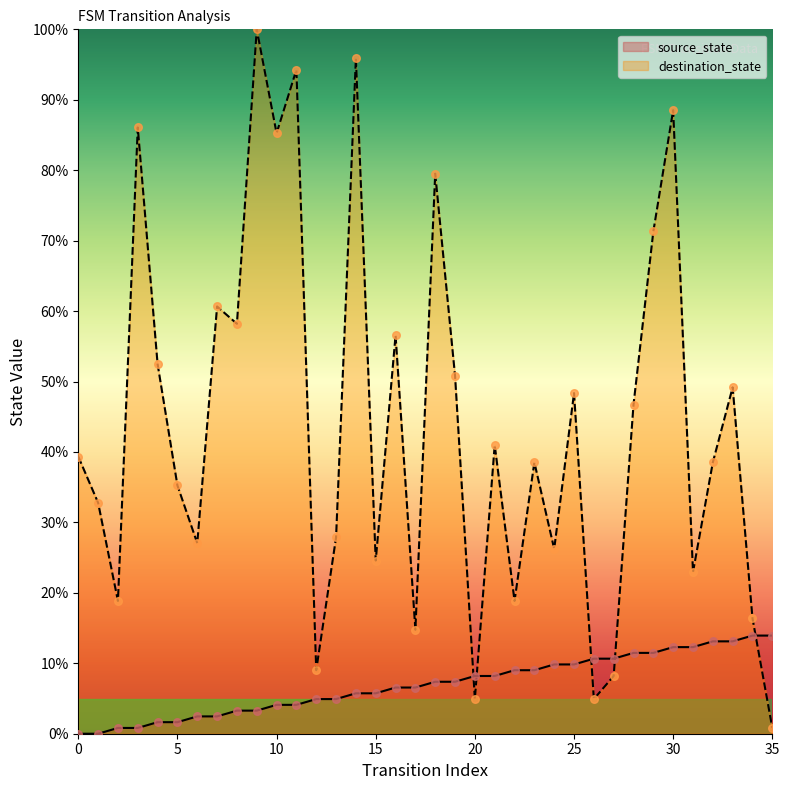

Which series has the largest total across all categories?

destination_state